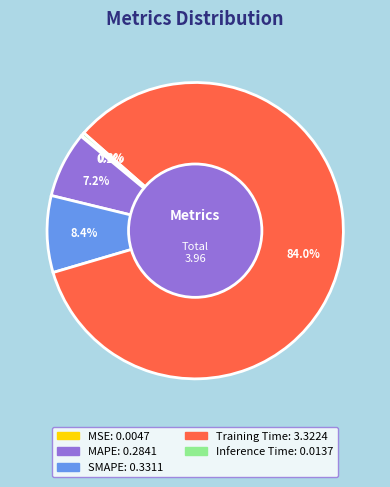

The MAPE slice represents 7% of the pie. True or false?

True